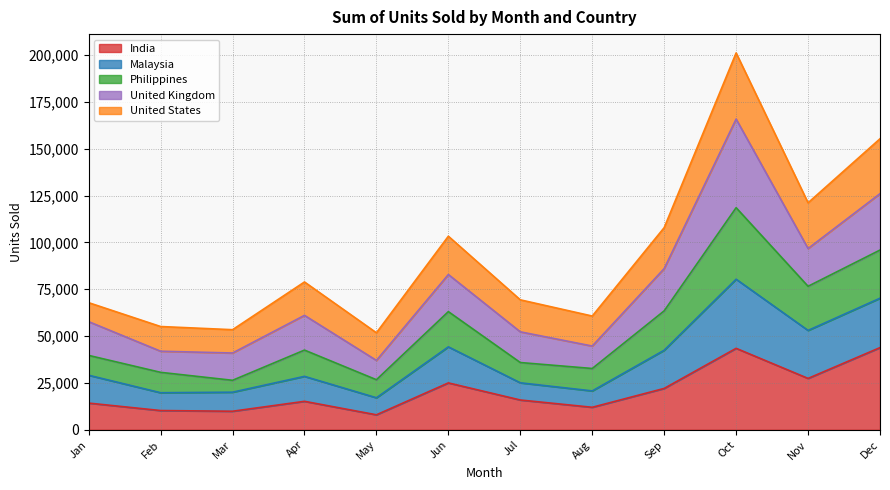

True or false: India has a value of 29225 at Oct.

False